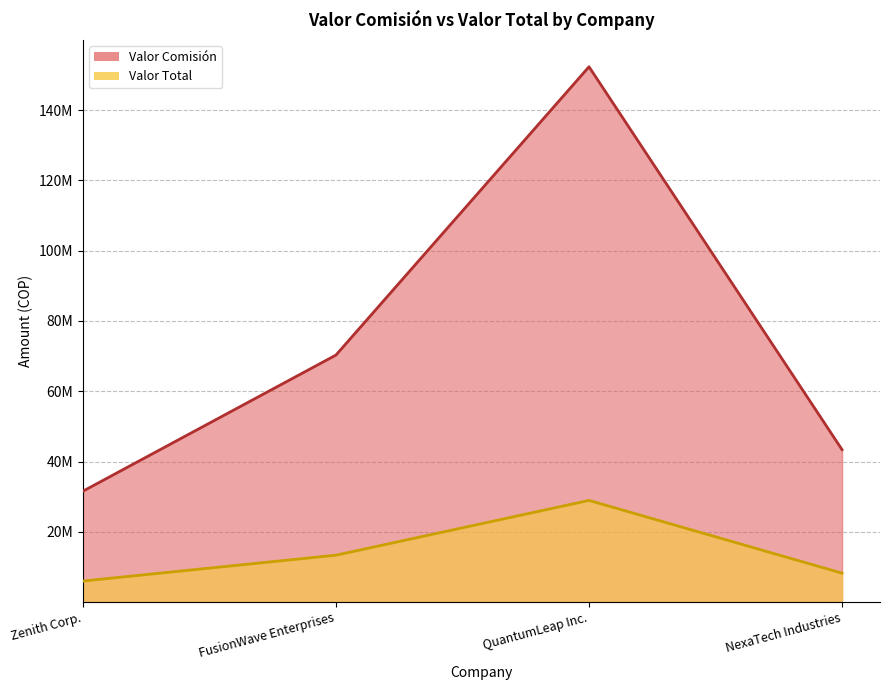

Which category has the lowest value across all series?

Zenith Corp.